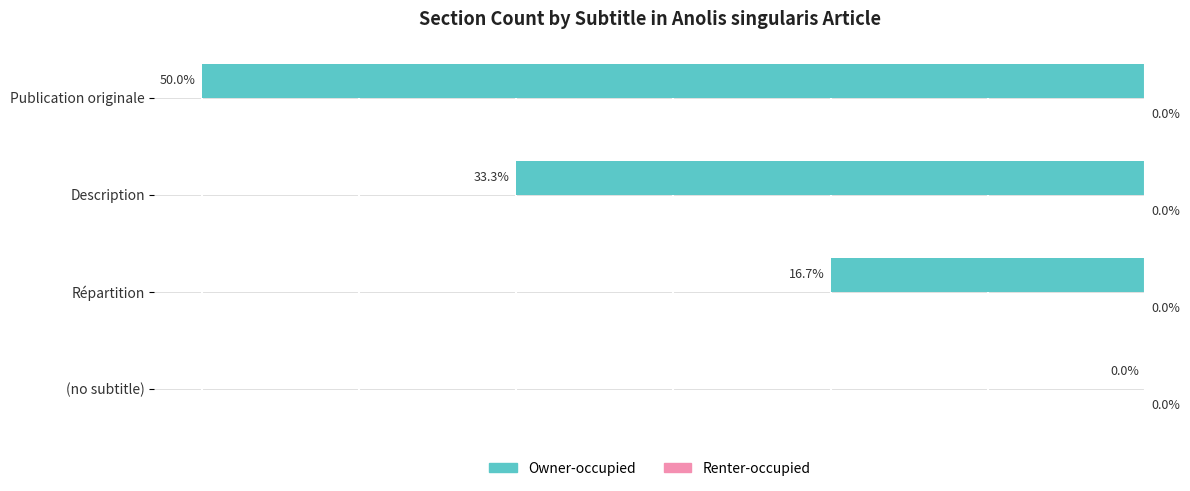

Between (no subtitle) and Description, which is larger?

(no subtitle)